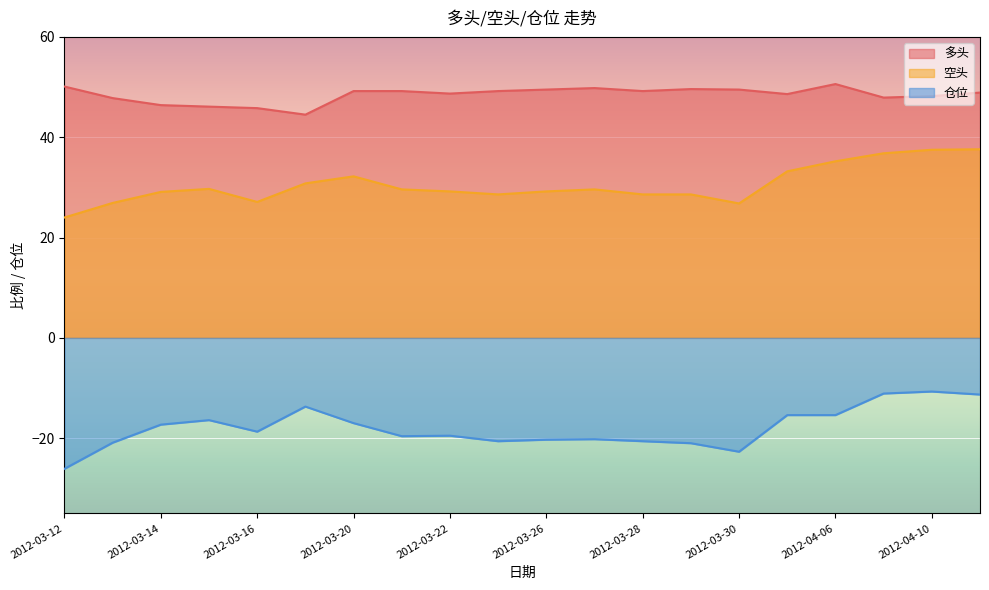

What is the difference between the second highest and second lowest values in the 空头 series?

10.7